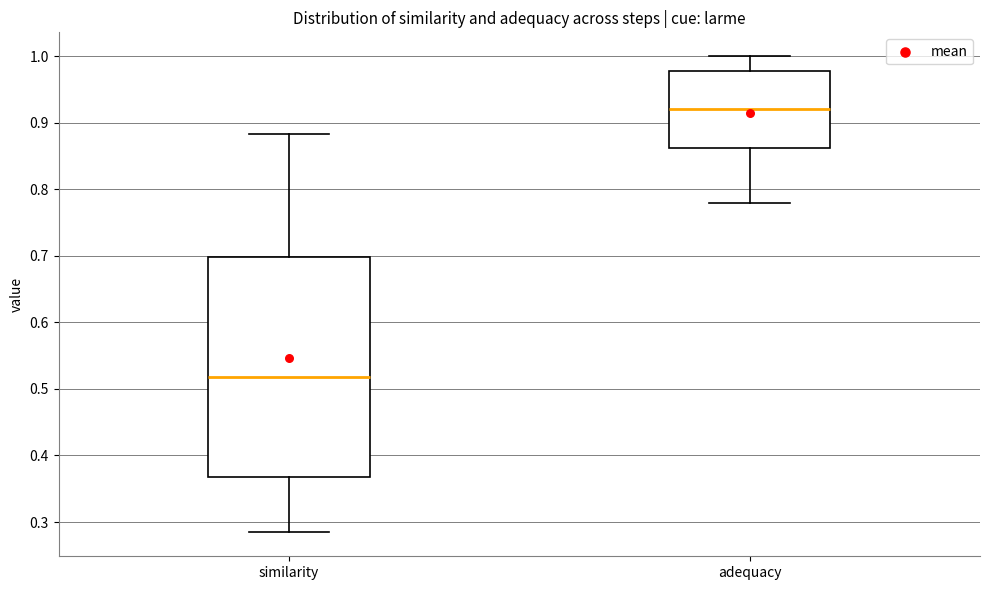

Which box has the highest median line?

adequacy